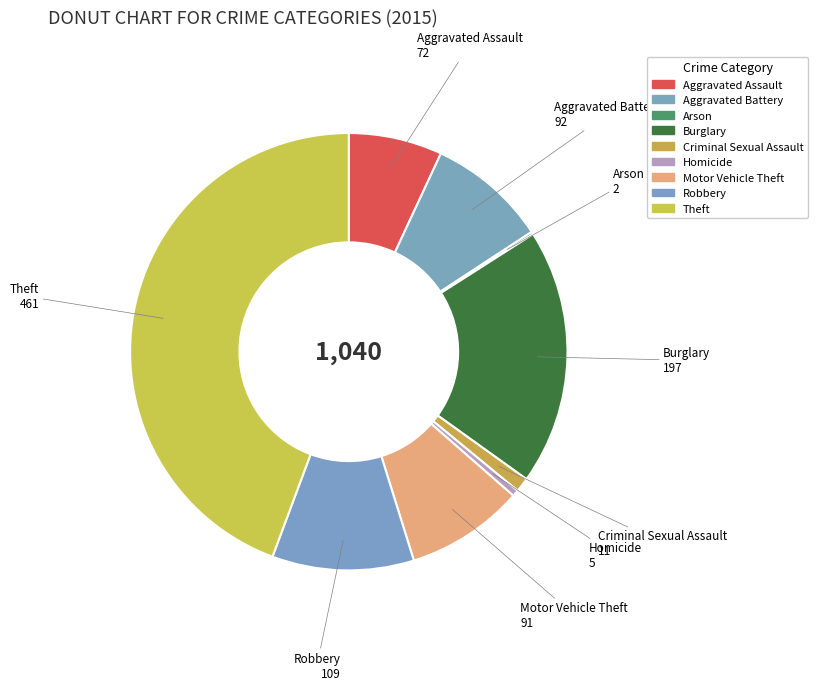

Count the number of slices in the pie.

9